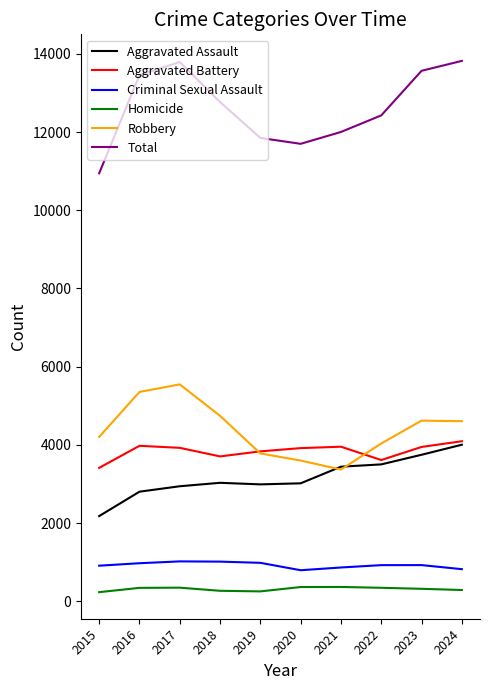

What is the spread (max minus min) of values at 2023?

13244